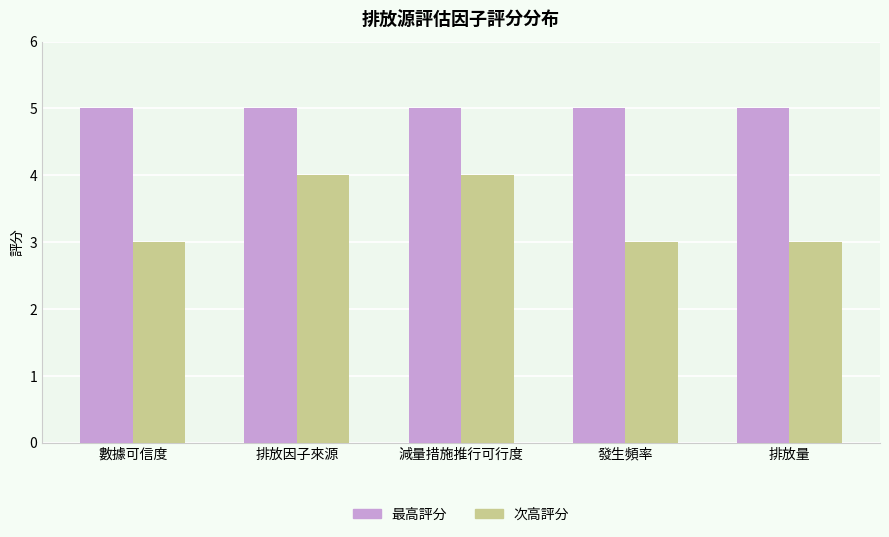

What is the difference between the 次高評分 values at 排放因子來源 and 排放量?

1